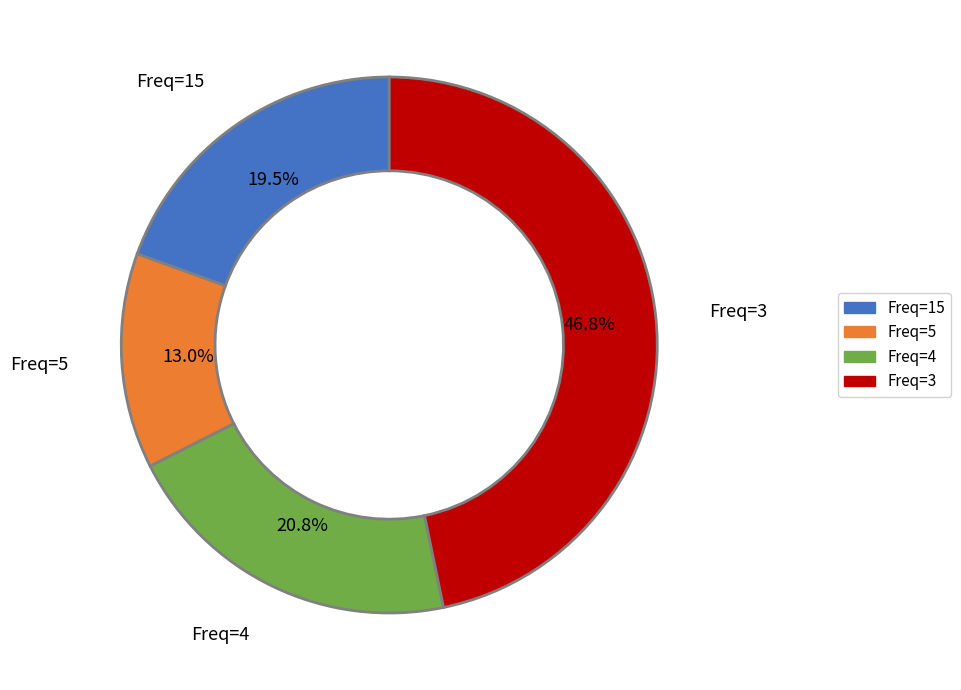

Is there any slice that represents more than half of the pie?

No